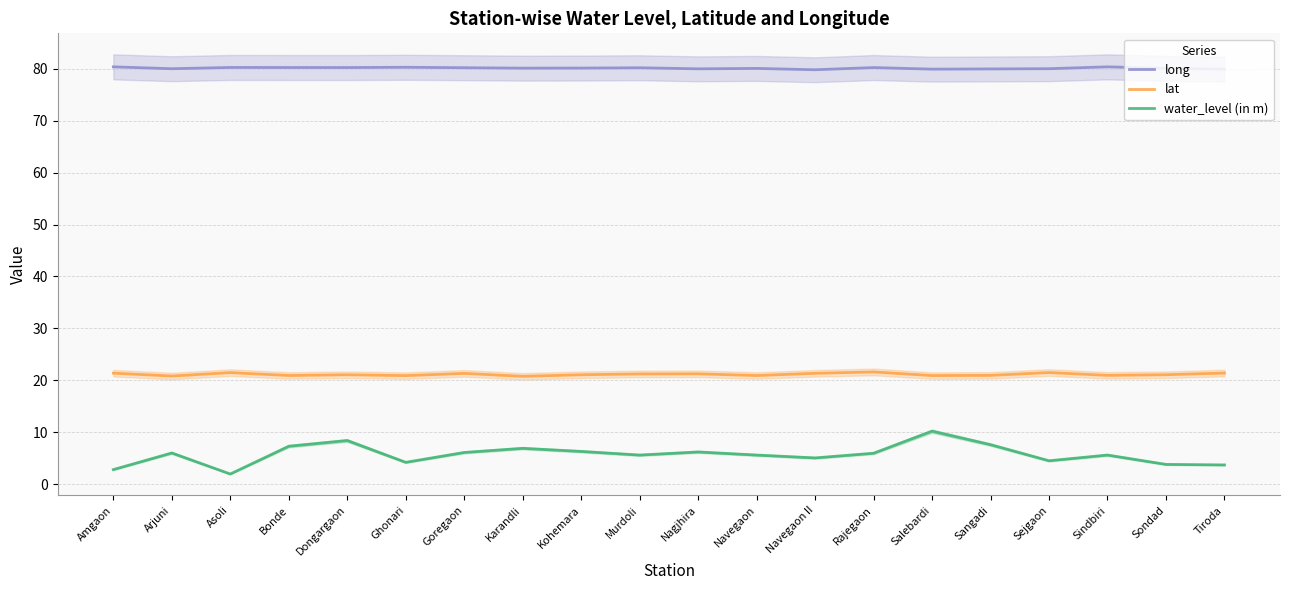

What is the difference between the highest and lowest values at Kohemara?

73.9